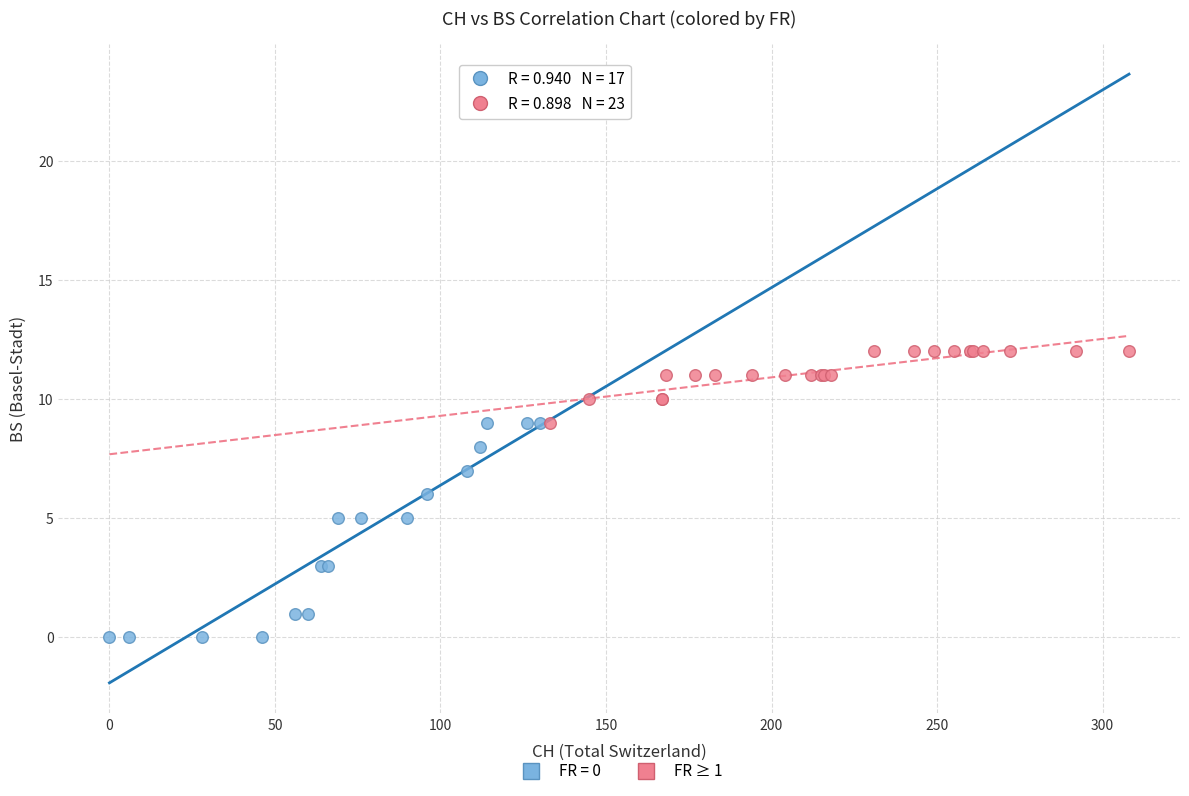

Which series reaches the minimum Y coordinate?

FR = 0